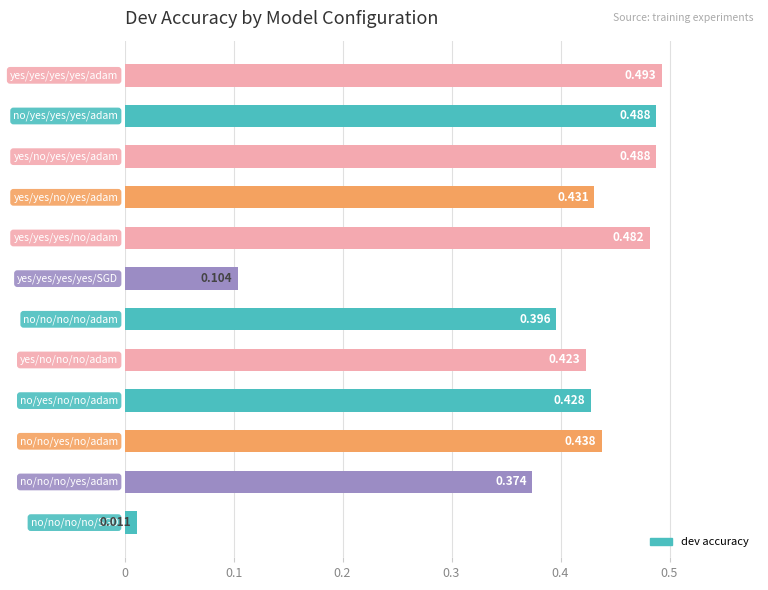

Are the bars horizontal?

Yes